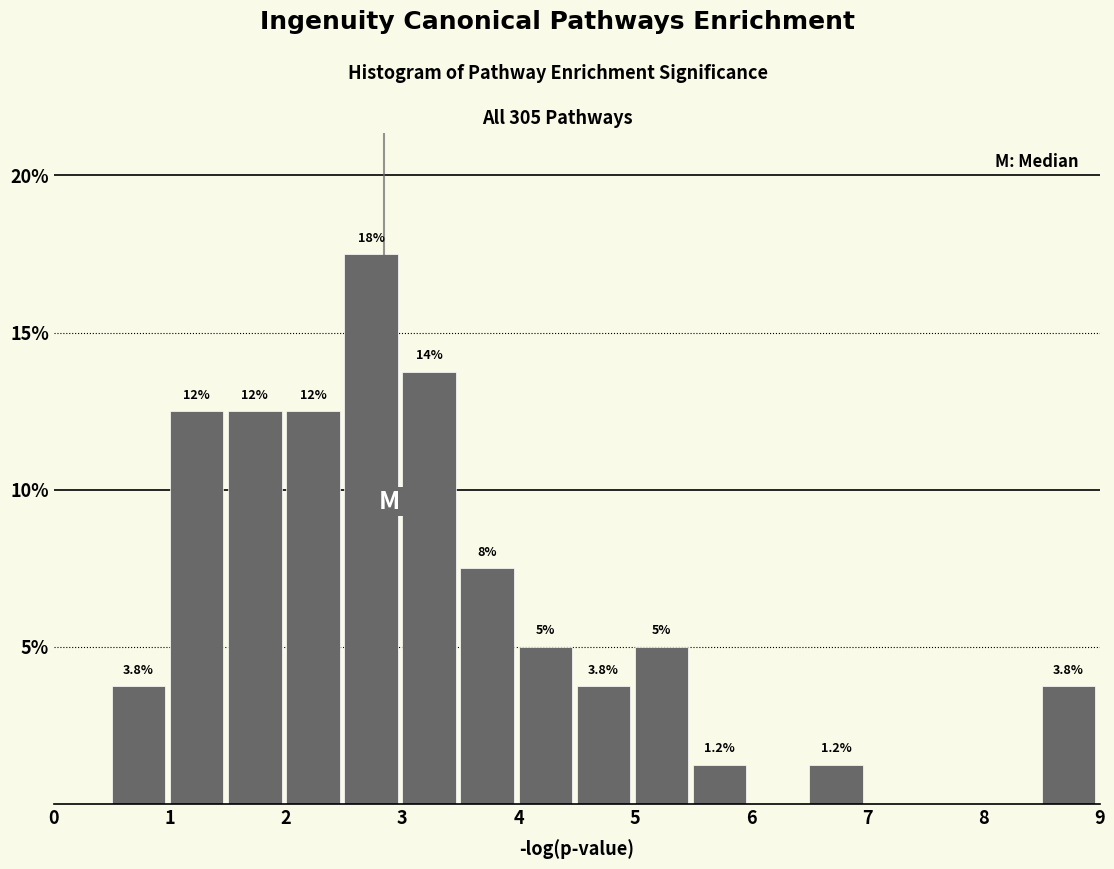

Over which range of the x-axis is the bar tallest?

2.5 to 3.0